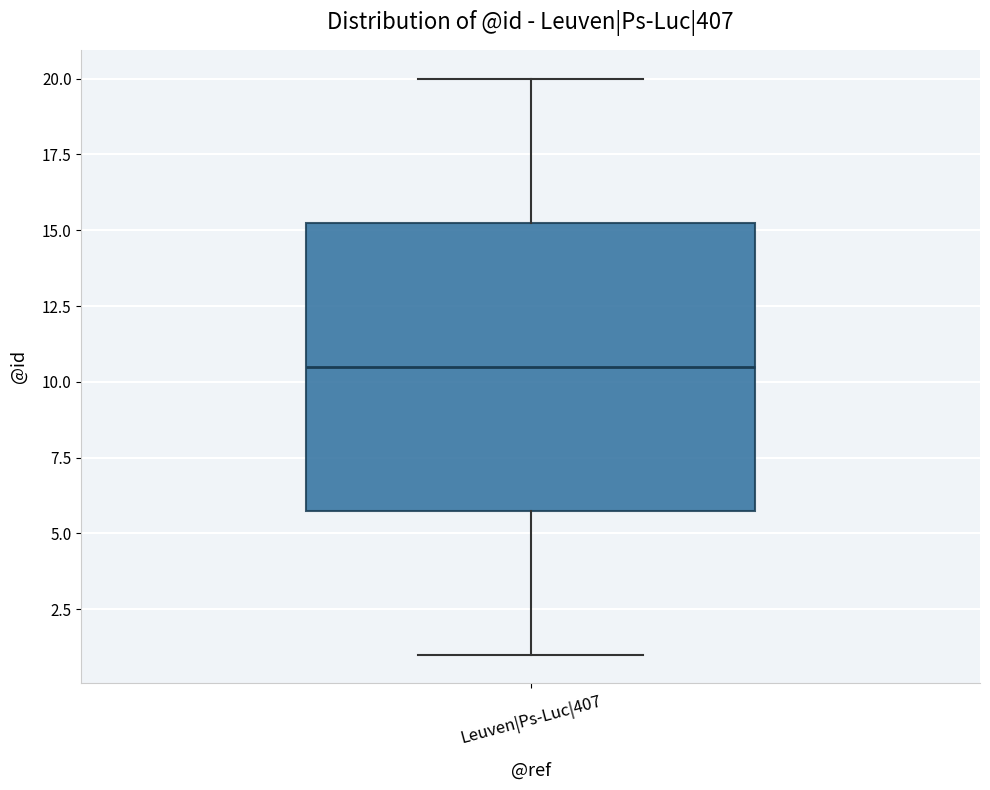

Where is the lower edge of the box for Leuven|Ps-Luc|407 on the y-axis? The values are not printed on the chart, so give them approximately, as read against the axis.

6.0